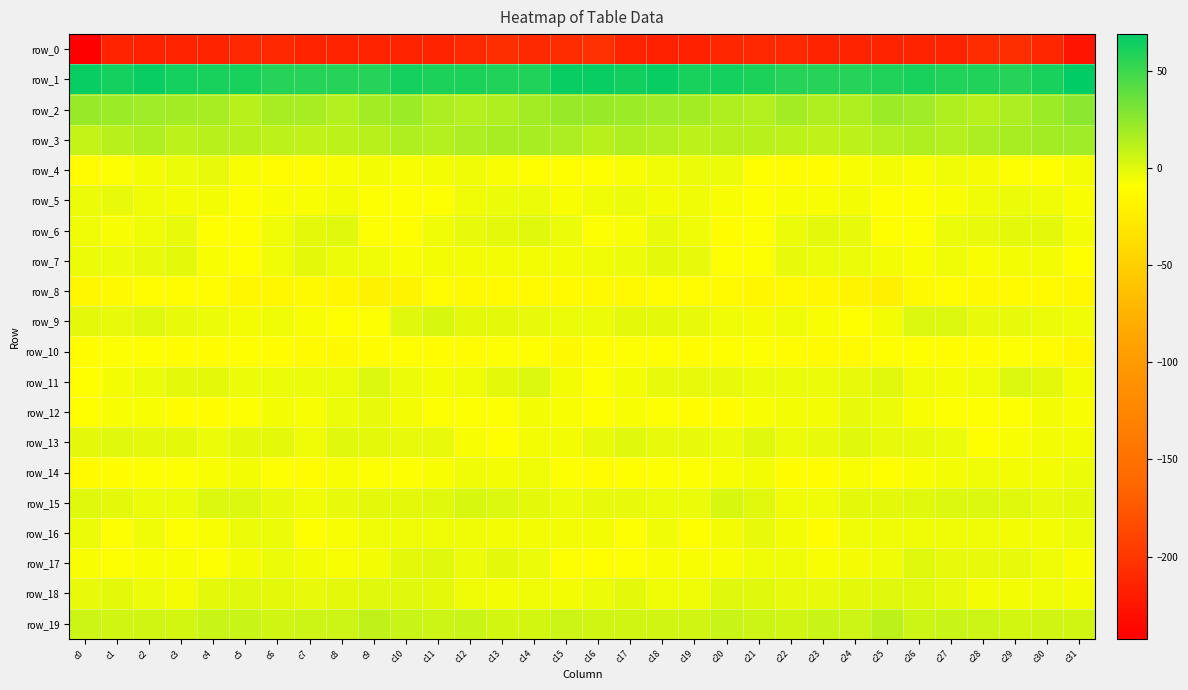

At how many categories does at least one series exceed 9?

32